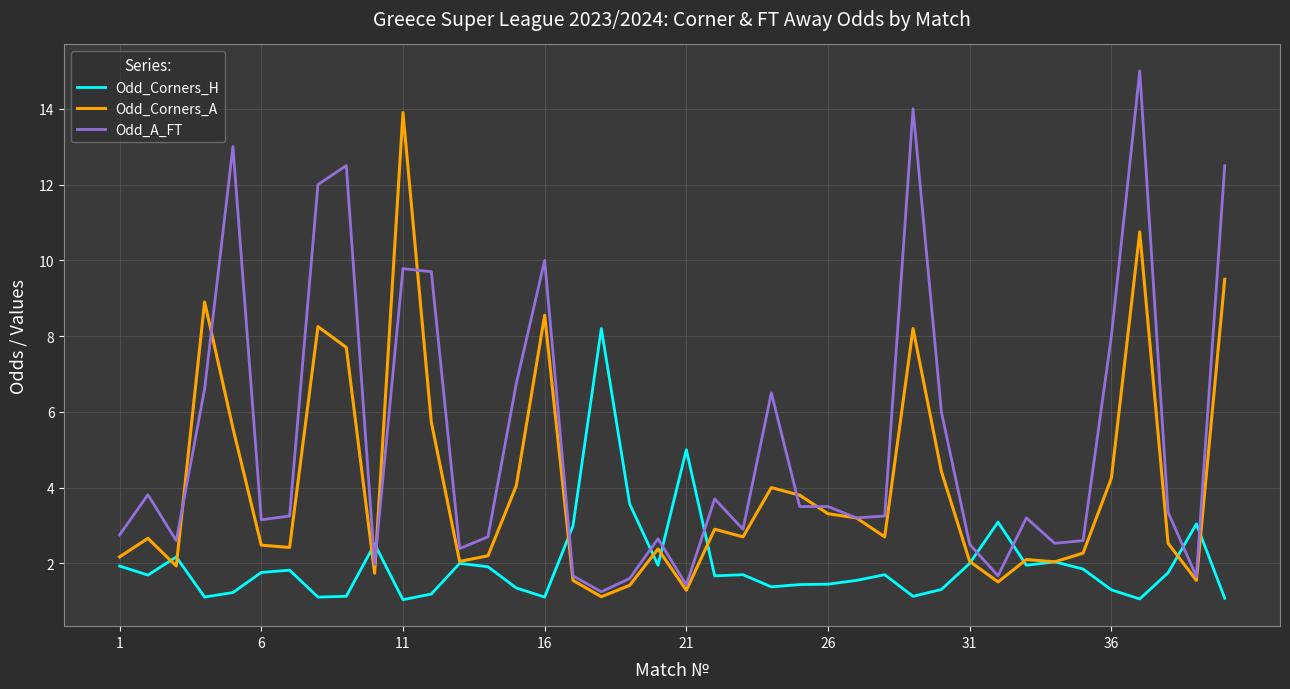

List the series in order of their peak value, highest first.

Odd_A_FT, Odd_Corners_A, Odd_Corners_H